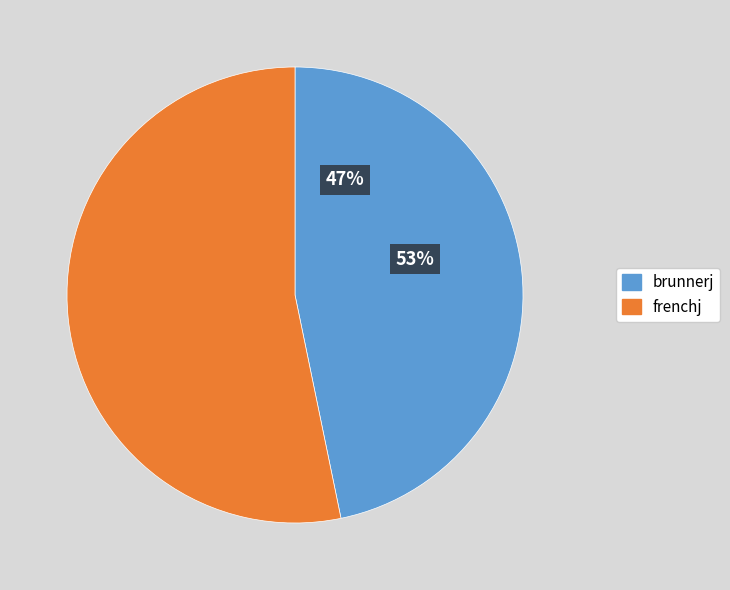

Which category has the smallest portion of the pie?

brunnerj